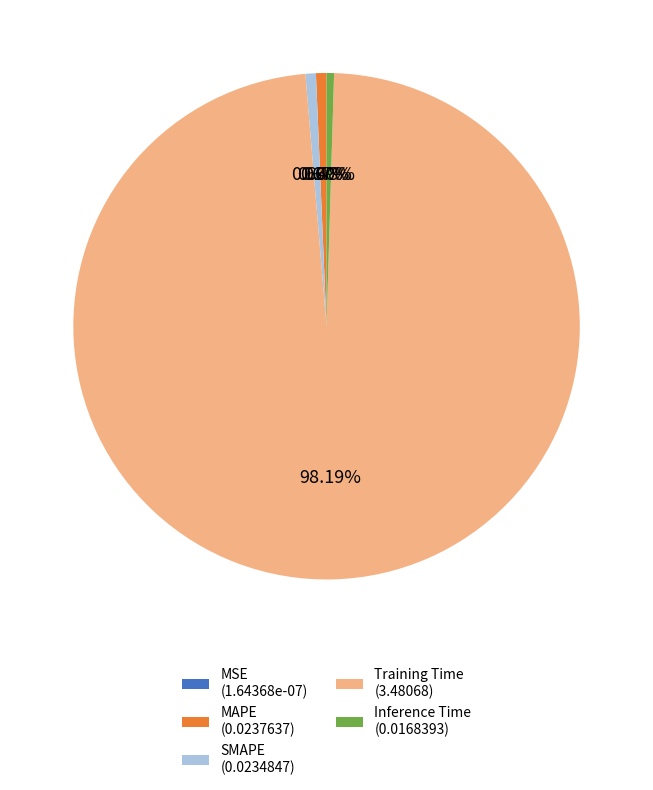

Which has a higher value, Inference Time (0.0168393) or Training Time (3.48068)?

Training Time (3.48068)